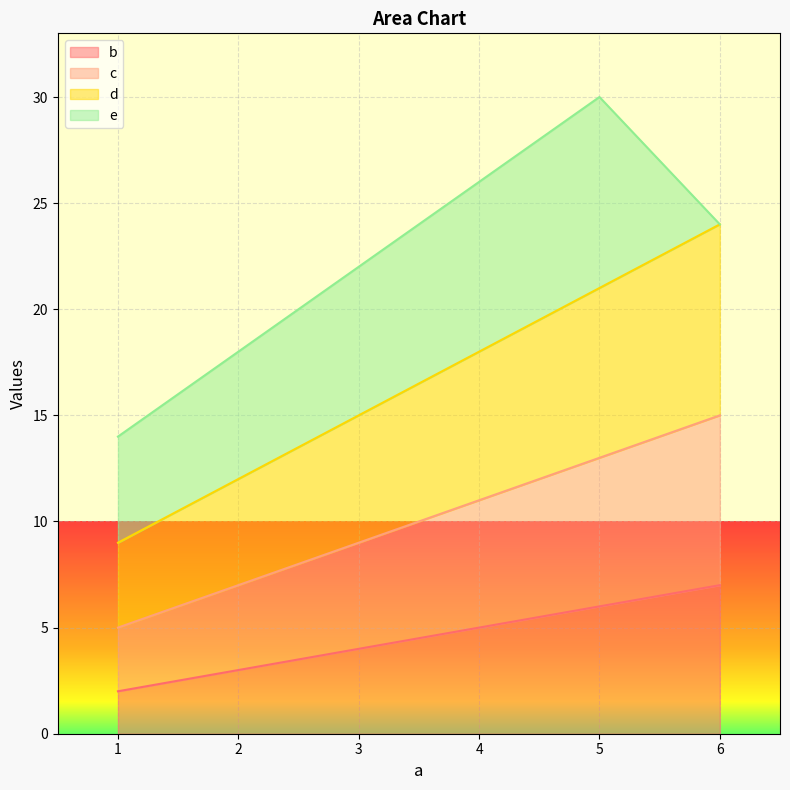

At which category is the sum across all series the highest?

5